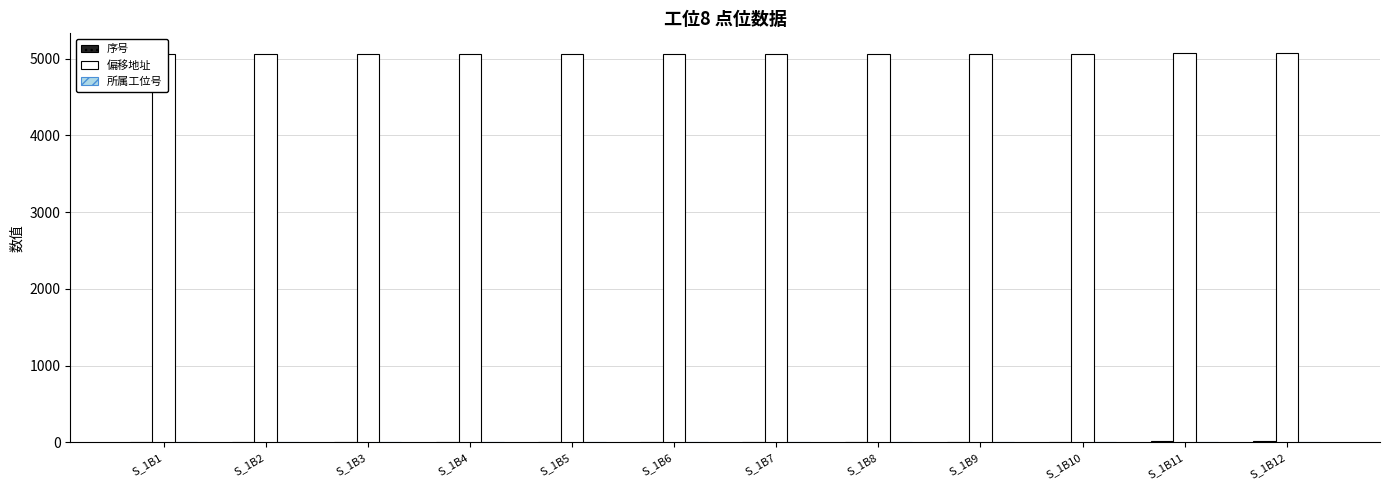

At which category is the sum across all series the highest?

S_1B11